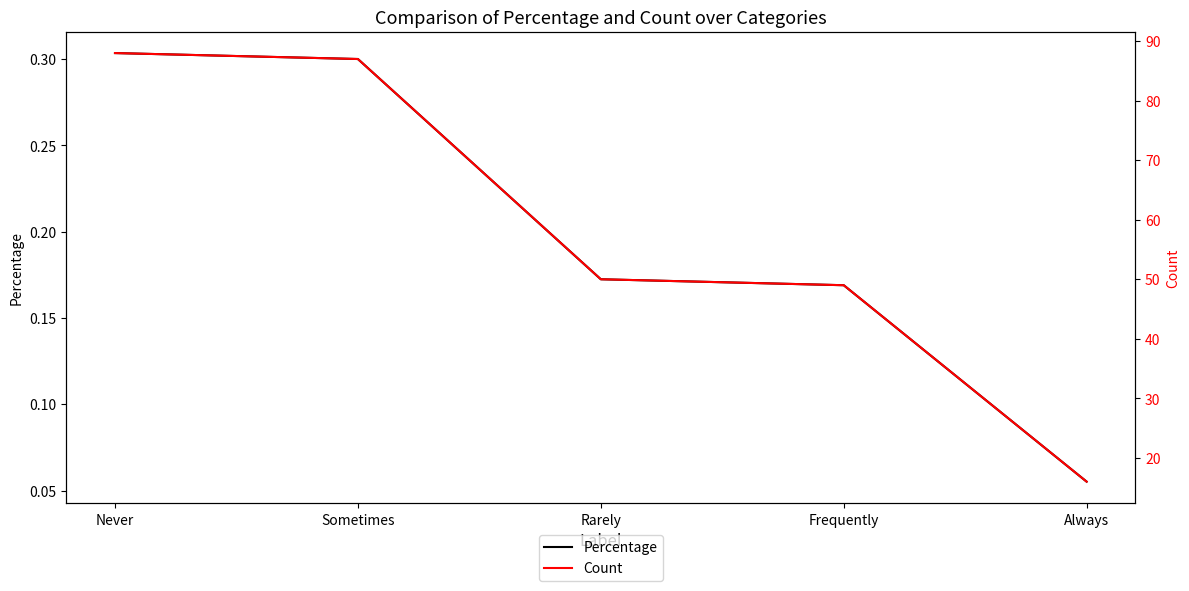

What is the difference between the Count values at Never and Rarely?

38.0